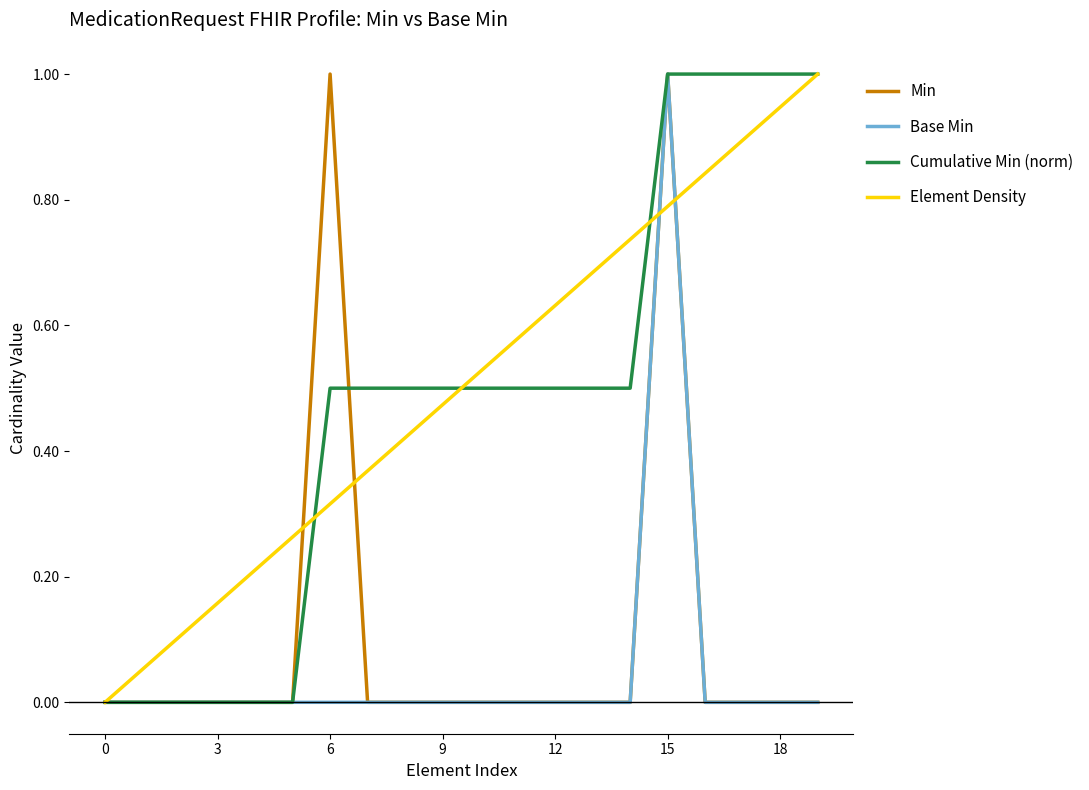

How many lines are shown in the chart?

4